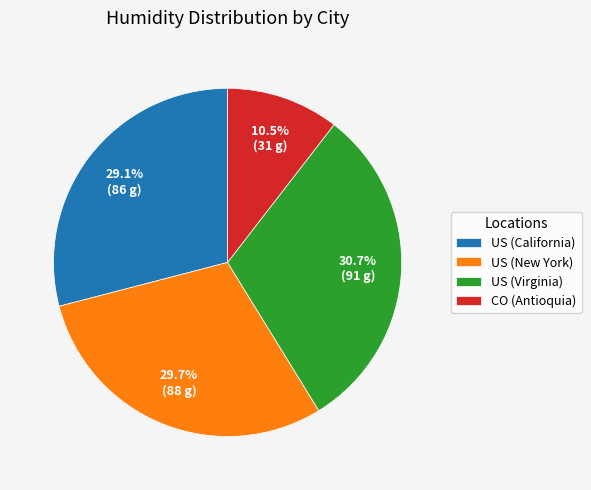

Rank the categories by value from lowest to highest.

CO (Antioquia), US (California), US (New York), US (Virginia)